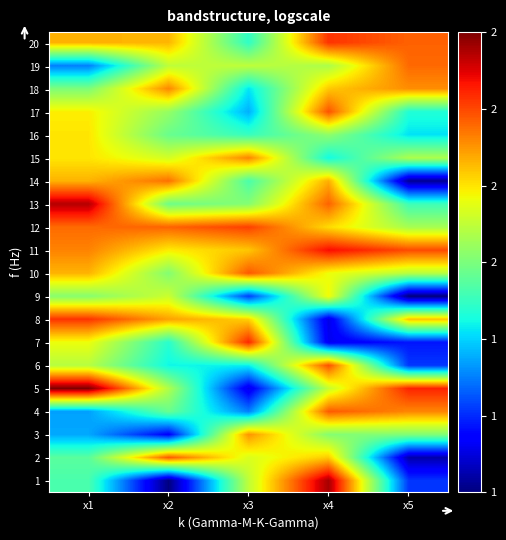

List the series in order of their peak value, lowest first.

9, 16, 3, 18, 15, 14, 19, 4, 2, 10, 17, 6, 12, 8, 20, 7, 11, 13, 1, 5